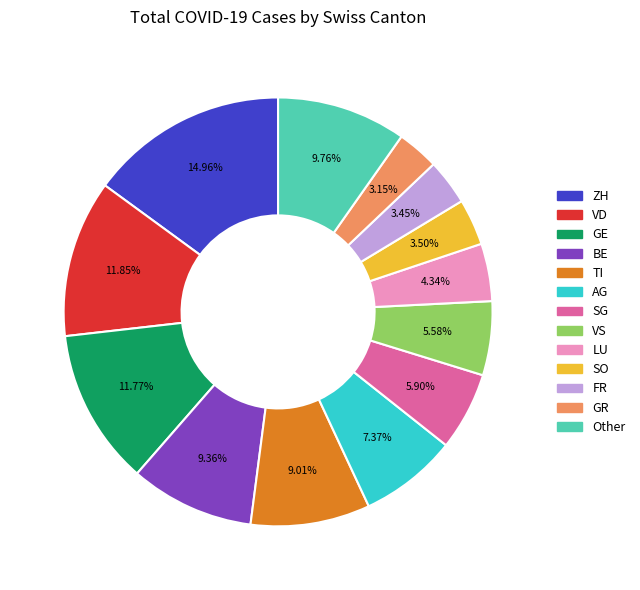

What percentage is NOT represented by TI?

91.0%